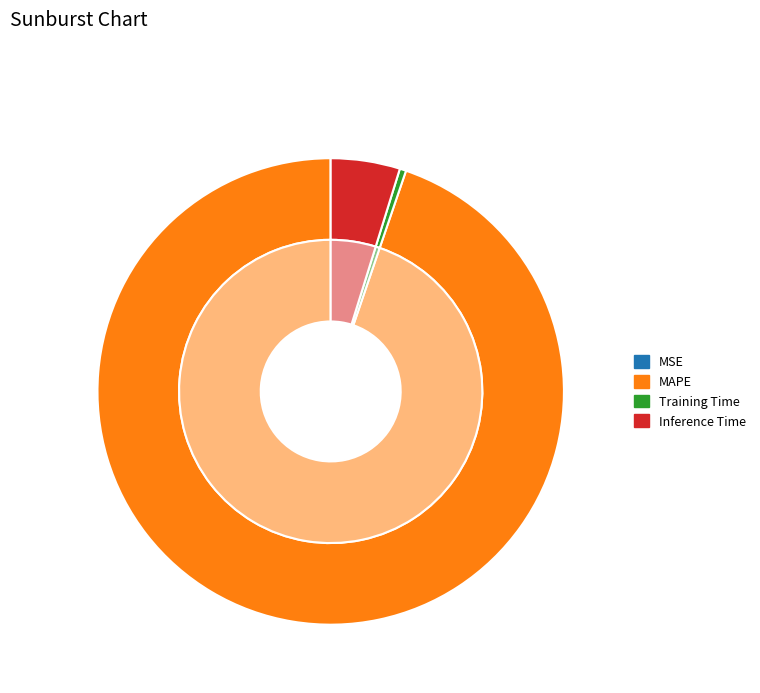

What percentage is the MAPE slice, to the nearest percent?

95%